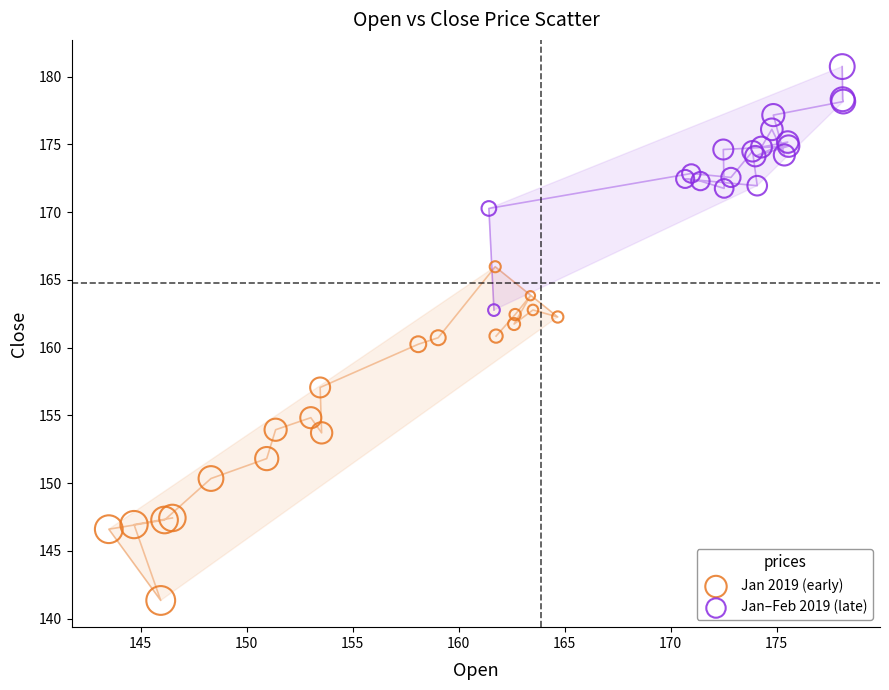

Which series reaches the maximum Y coordinate?

Jan–Feb 2019 (late)